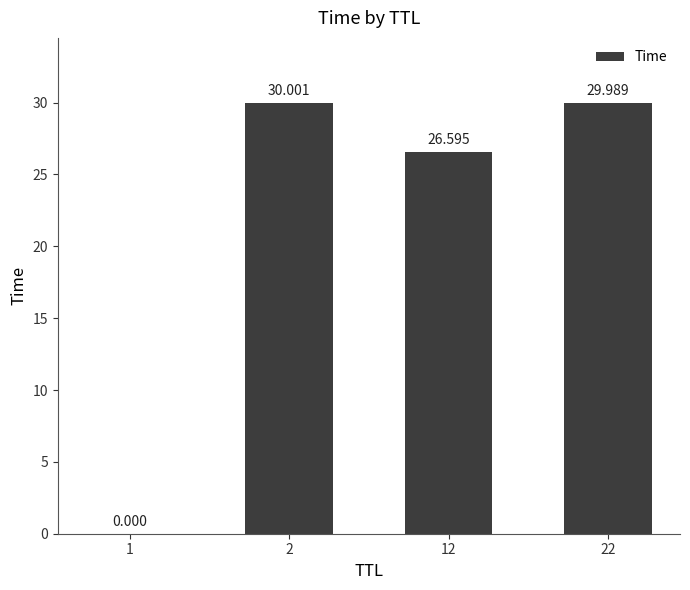

True or false: the data shows 30.0 at 2.

True